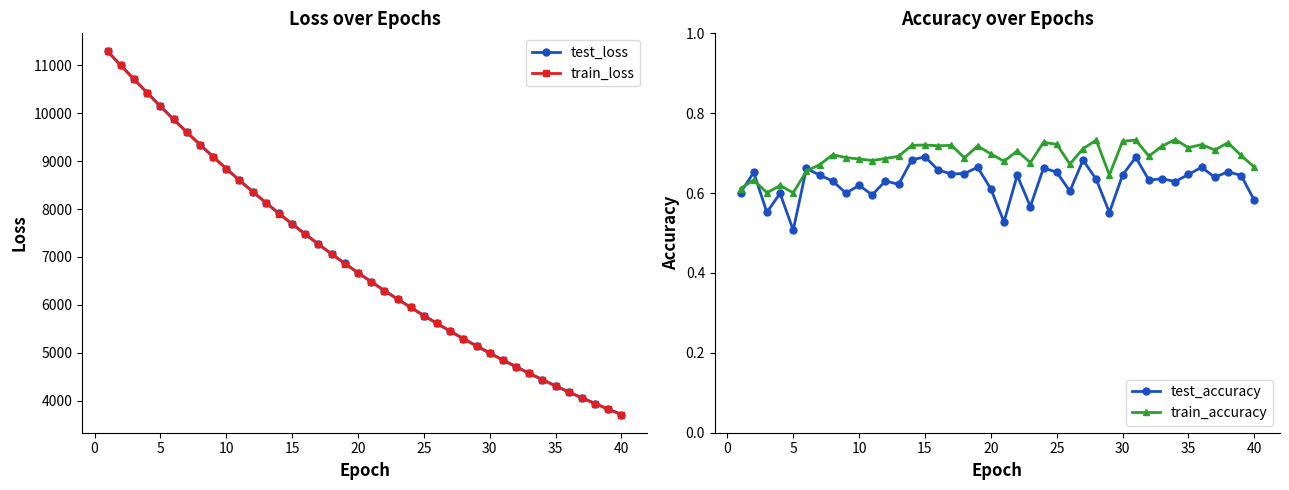

How many test_accuracy values are between 0 and 1?

40